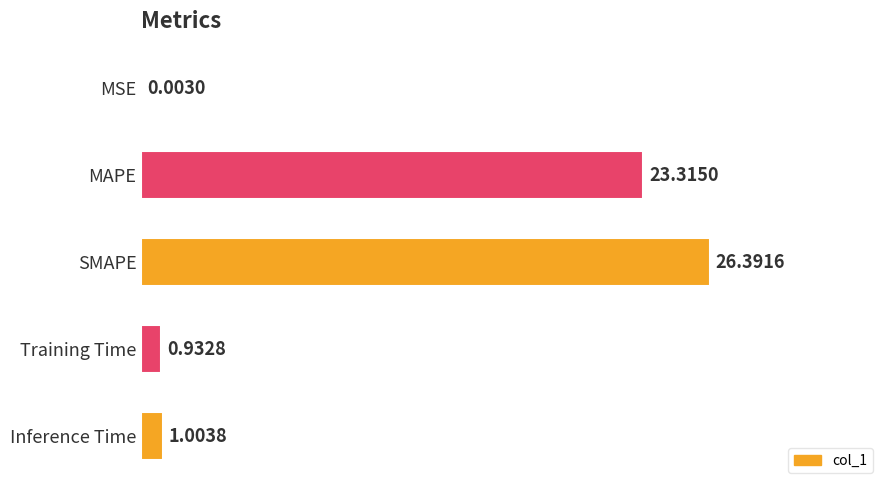

Which has a higher value, MAPE or Inference Time?

MAPE